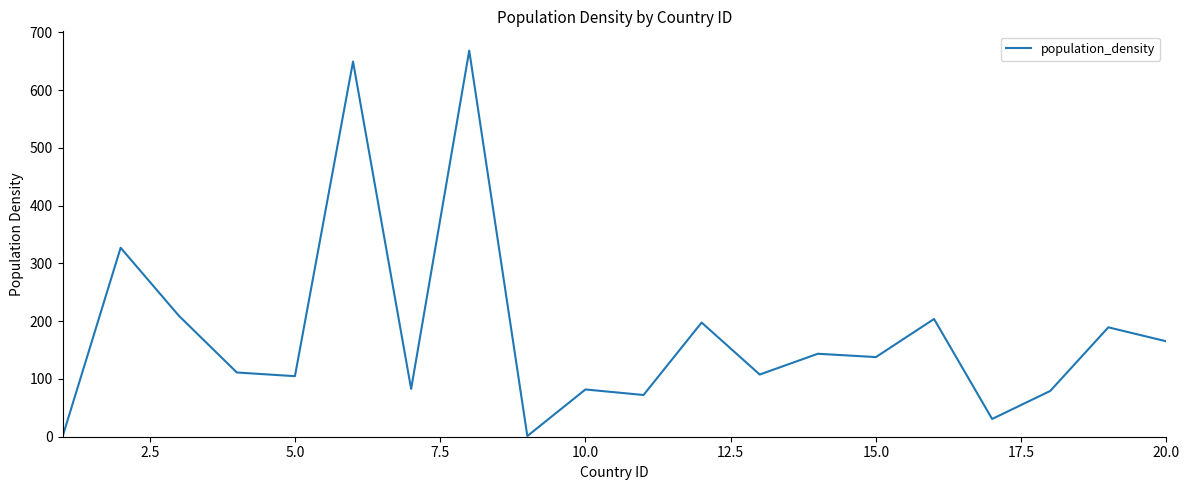

What is the difference between the maximum and minimum values?

668.3